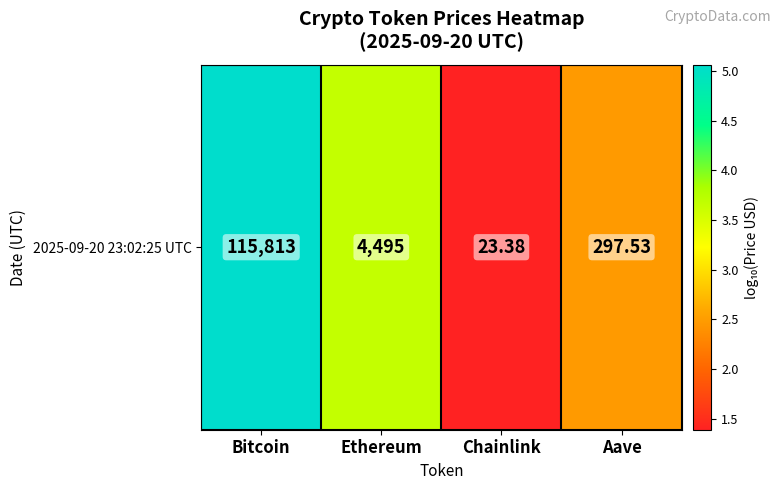

What is the change in value from Ethereum to Chainlink?

-2.3